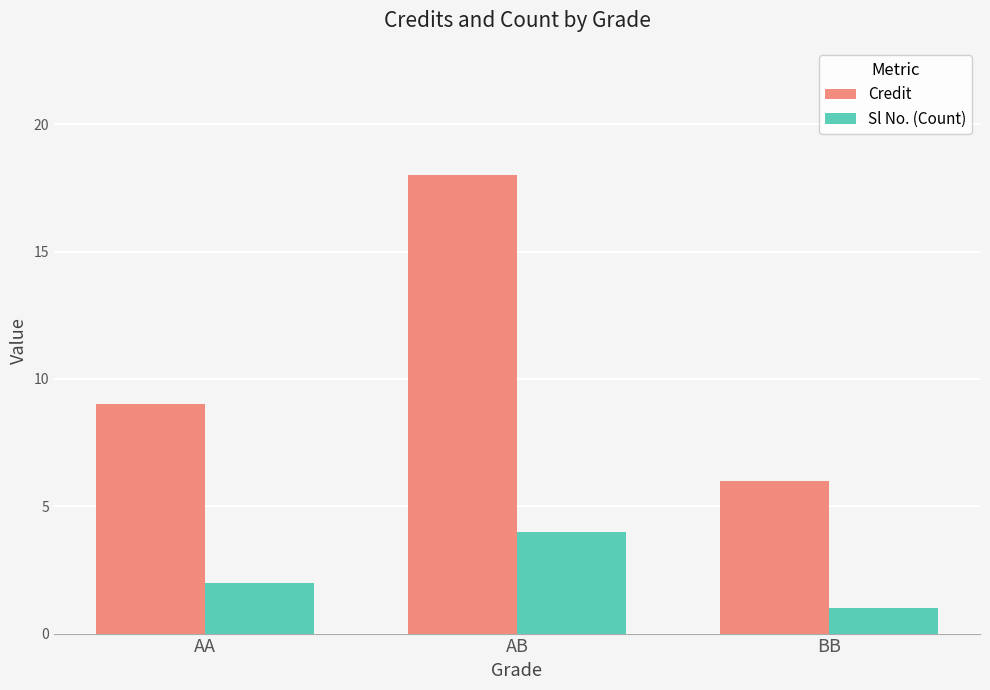

List the series in order of their peak value, lowest first.

Sl No. (Count), Credit